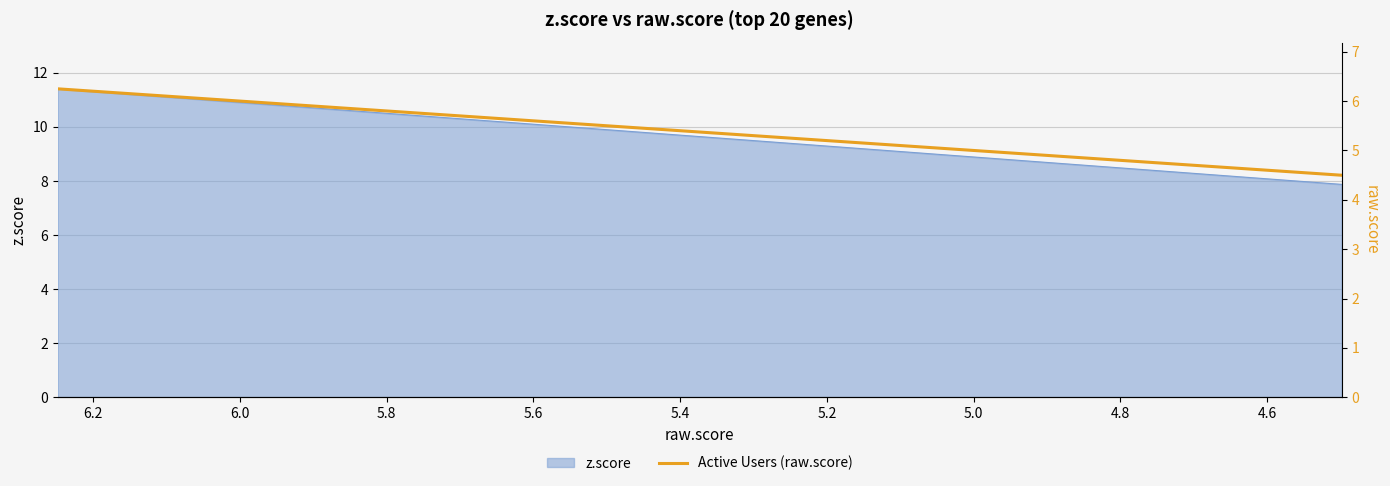

The value at 5.0 is 3.8. True or false?

False